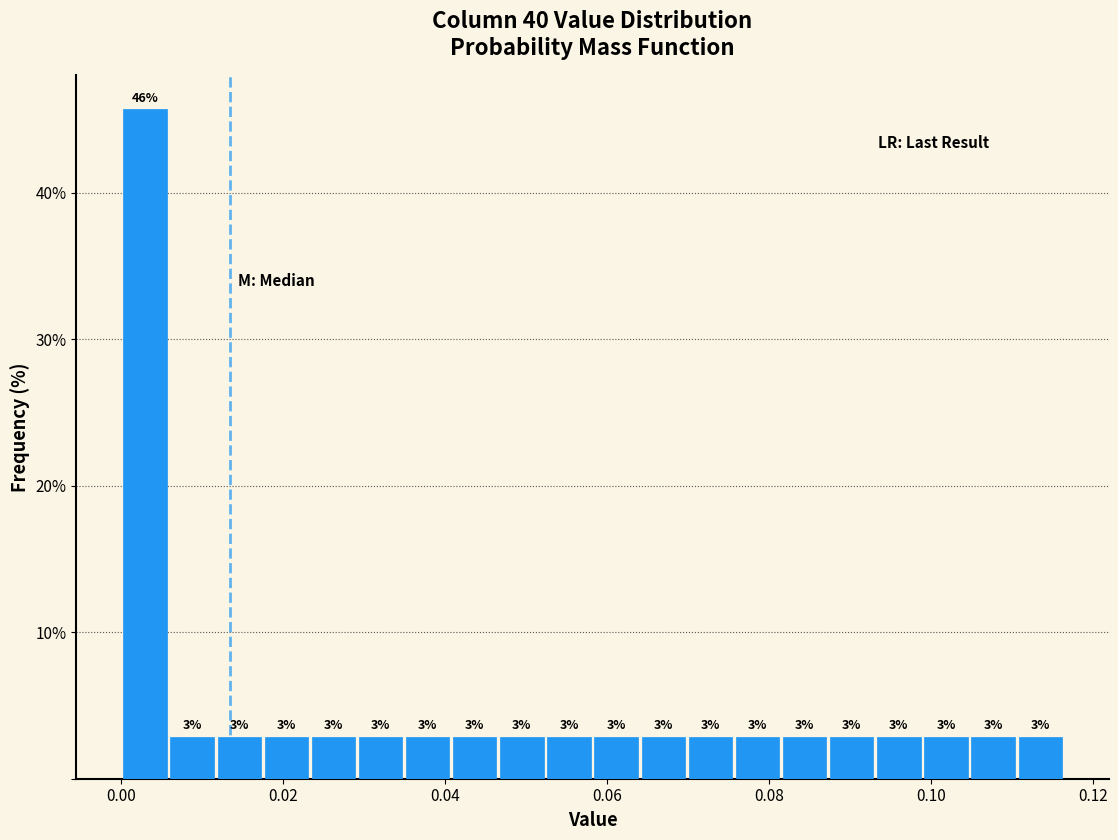

Read against the x-axis, roughly where is the centre of the tallest bar?

0.002